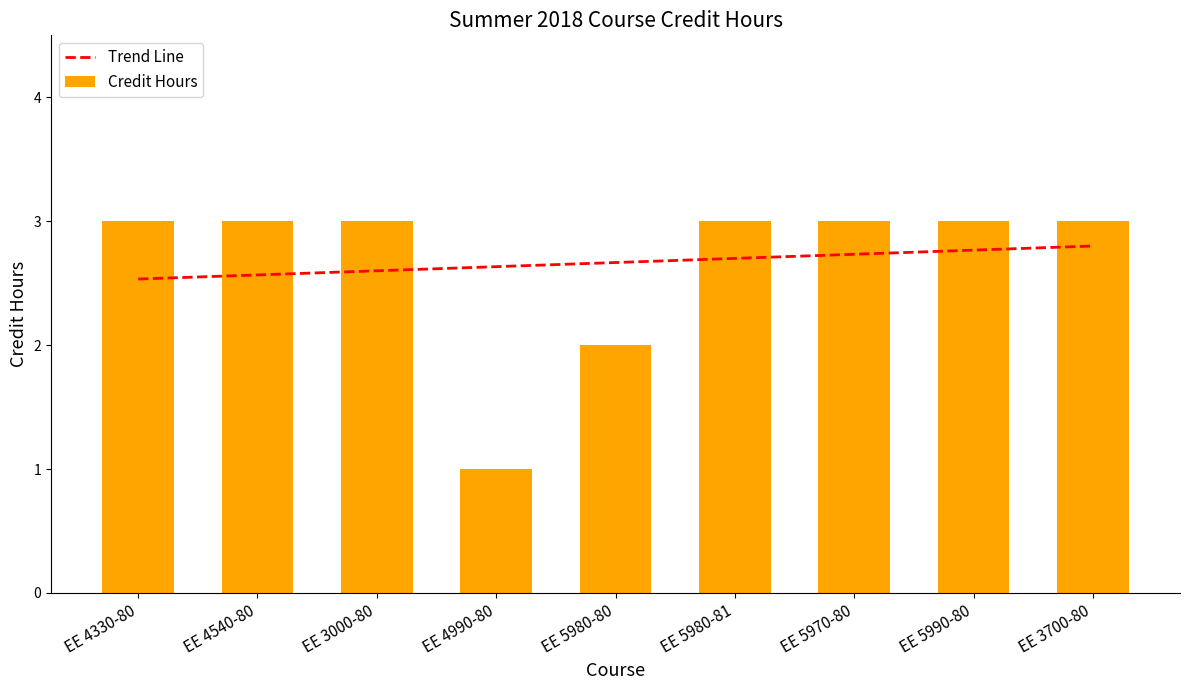

What is the label of the 9th bar from the right?

EE 4330-80